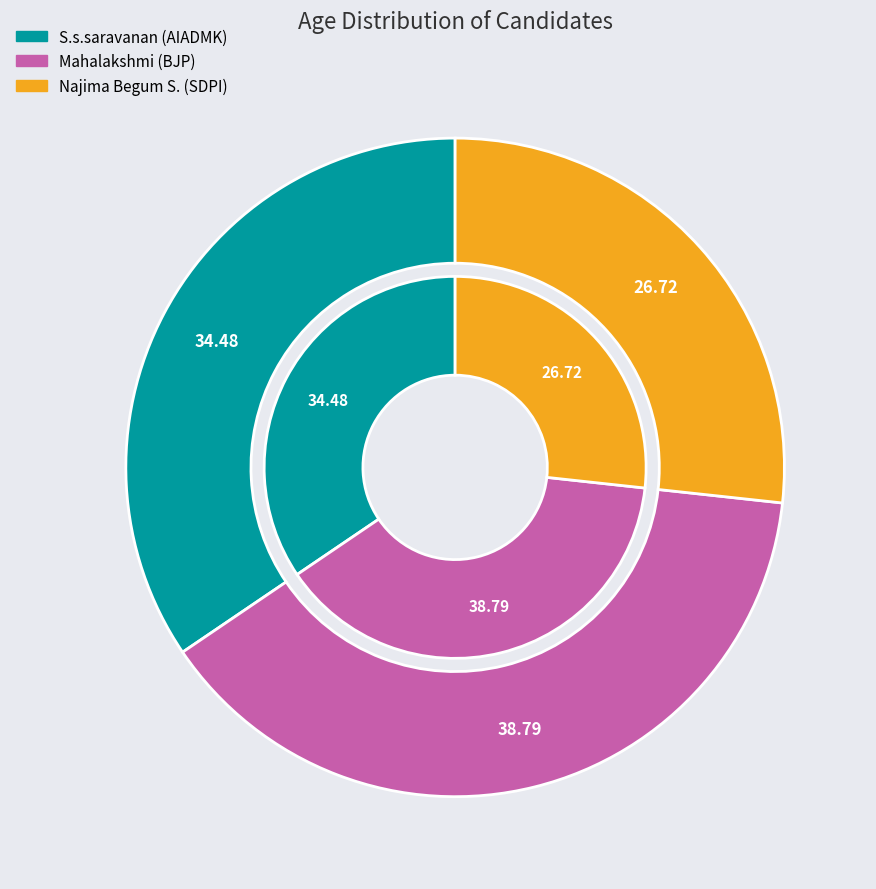

How many segments does this pie chart have?

3